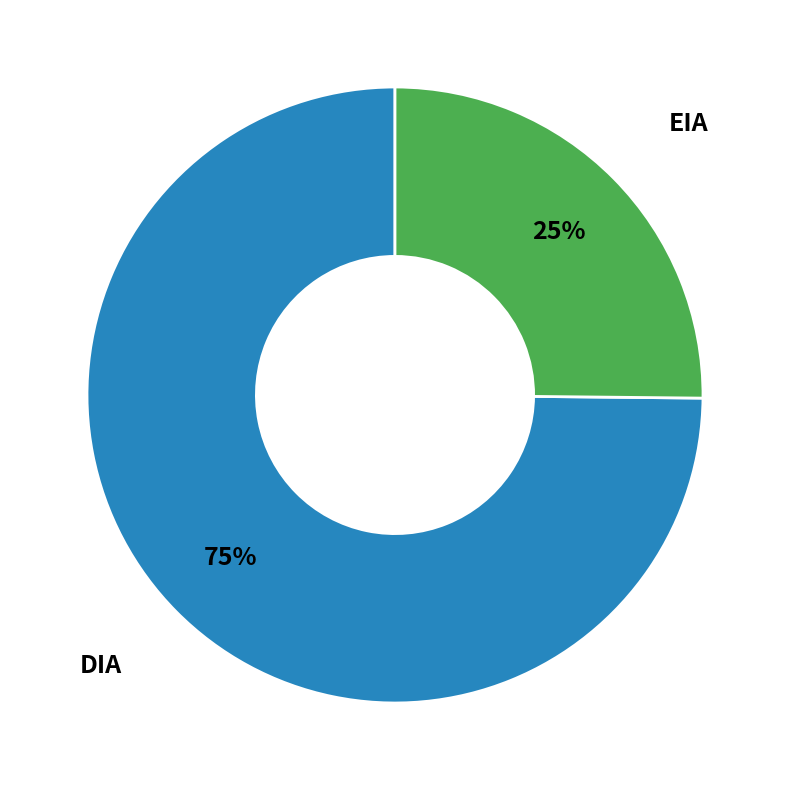

Count the number of slices in the pie.

2